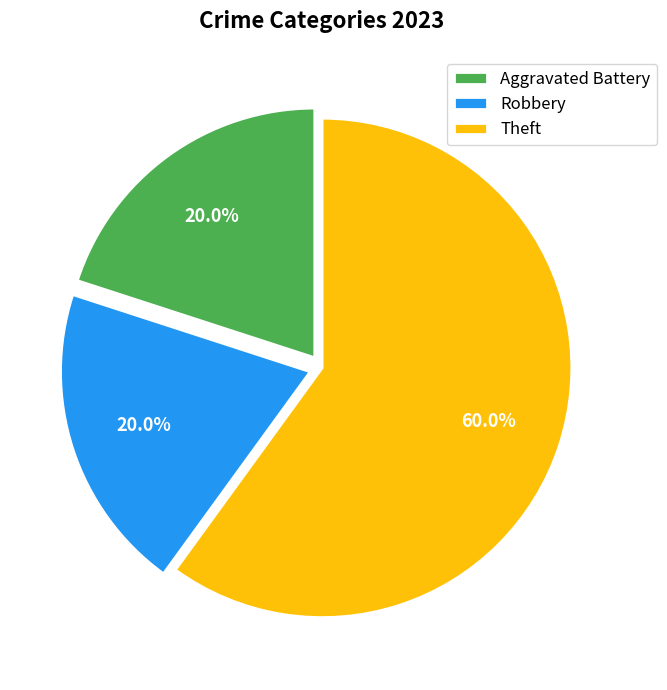

To the nearest percent, what is the difference between the largest and smallest slice percentages?

40%